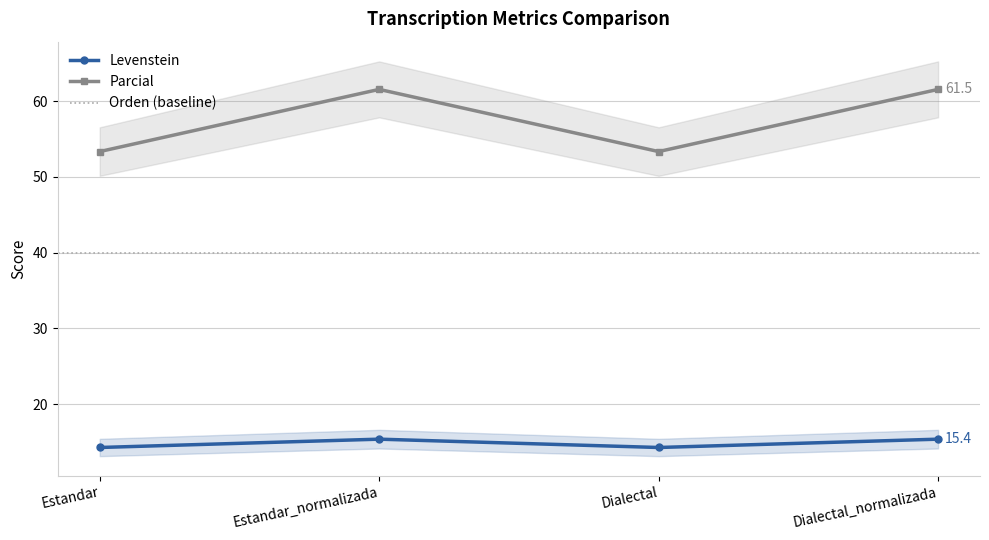

Which label corresponds to the smallest value in the chart?

Estandar